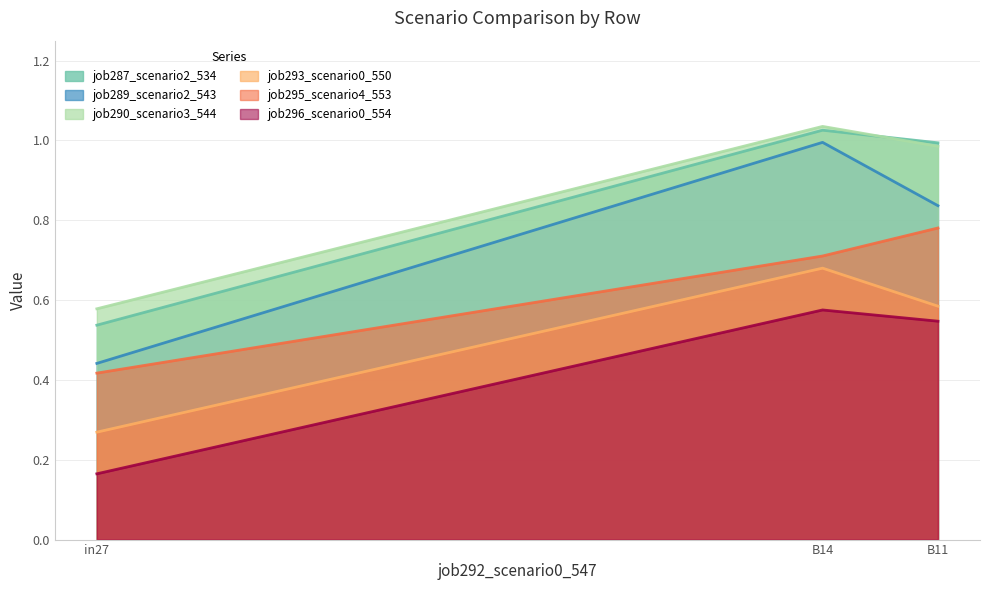

What is the difference between the highest and lowest values at B14?

0.5